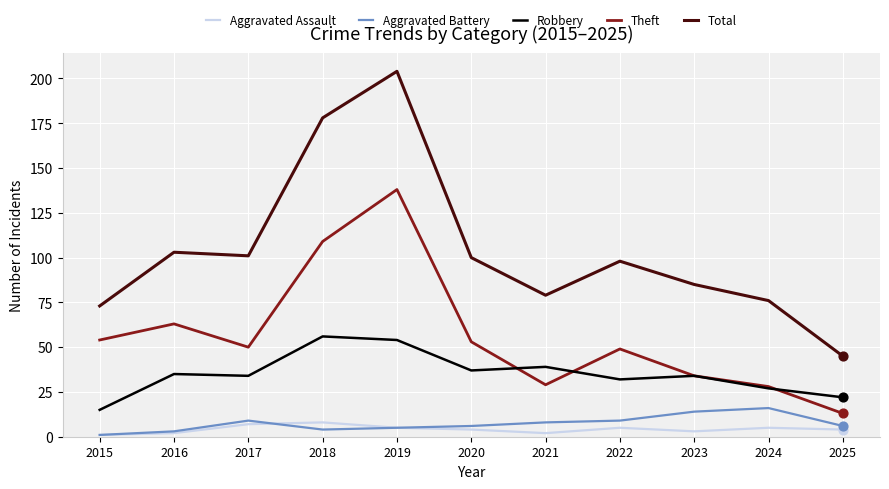

Is the value of Theft at 2018 greater than the value of Robbery at 2021?

Yes